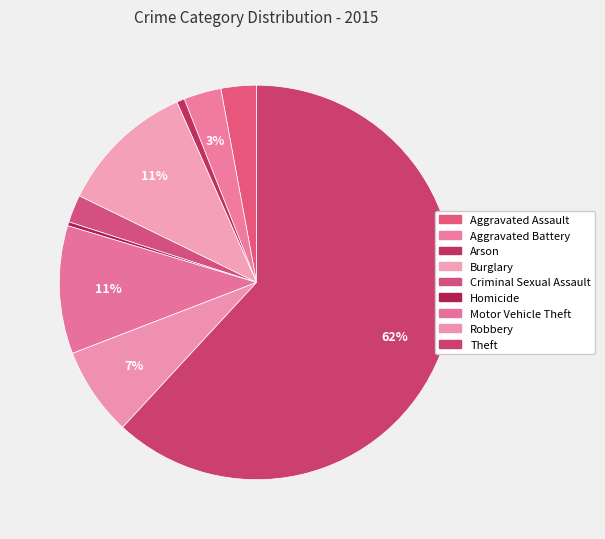

Is it true that Theft is 73% of the pie?

False